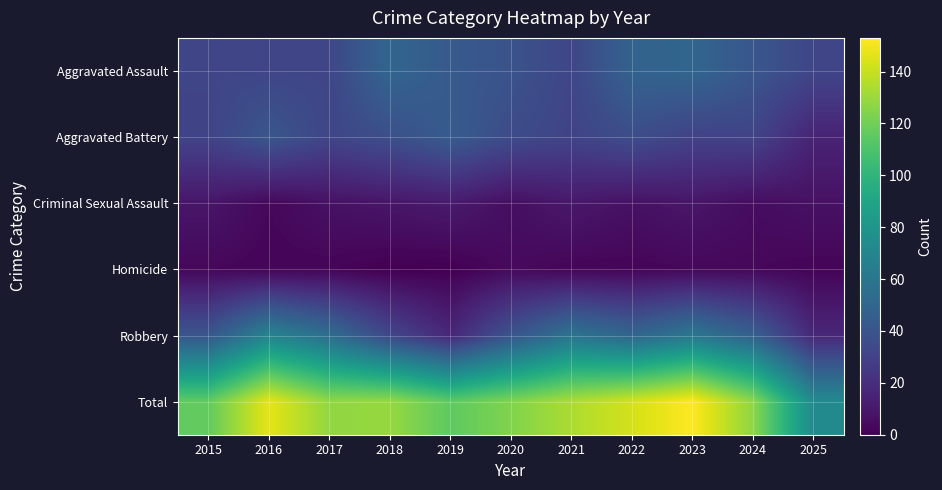

What is the spread (max minus min) of values at 2020?

120